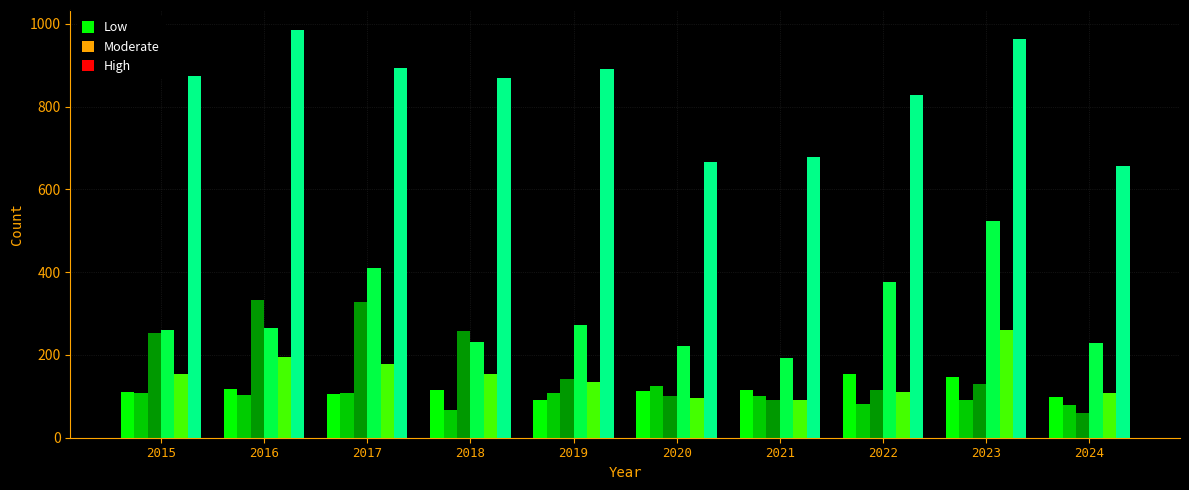

What is the approximate value of Aggravated Battery at 2017?

108